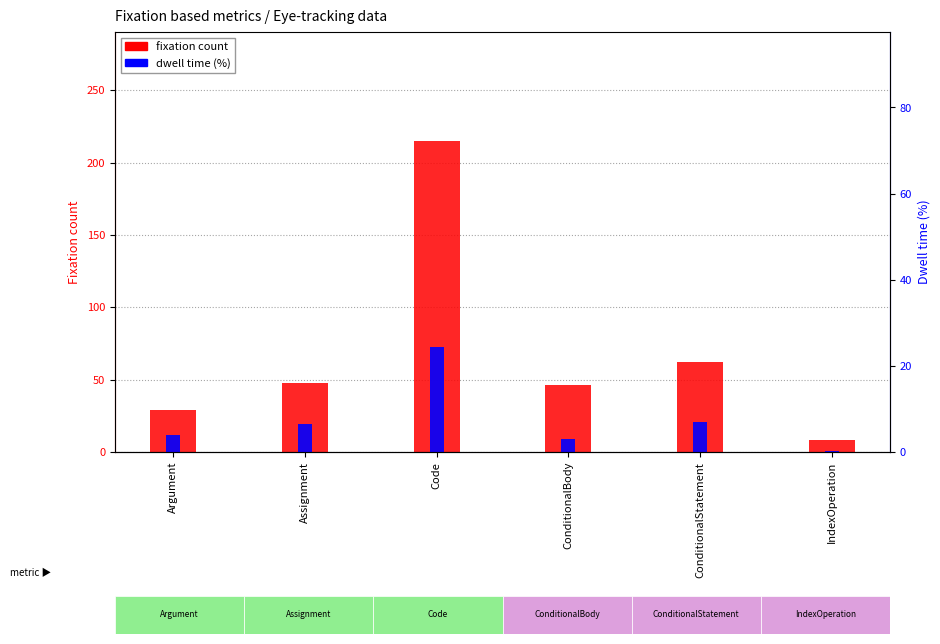

Rank the categories by fixation count value from highest to lowest.

Code, ConditionalStatement, Assignment, ConditionalBody, Argument, IndexOperation